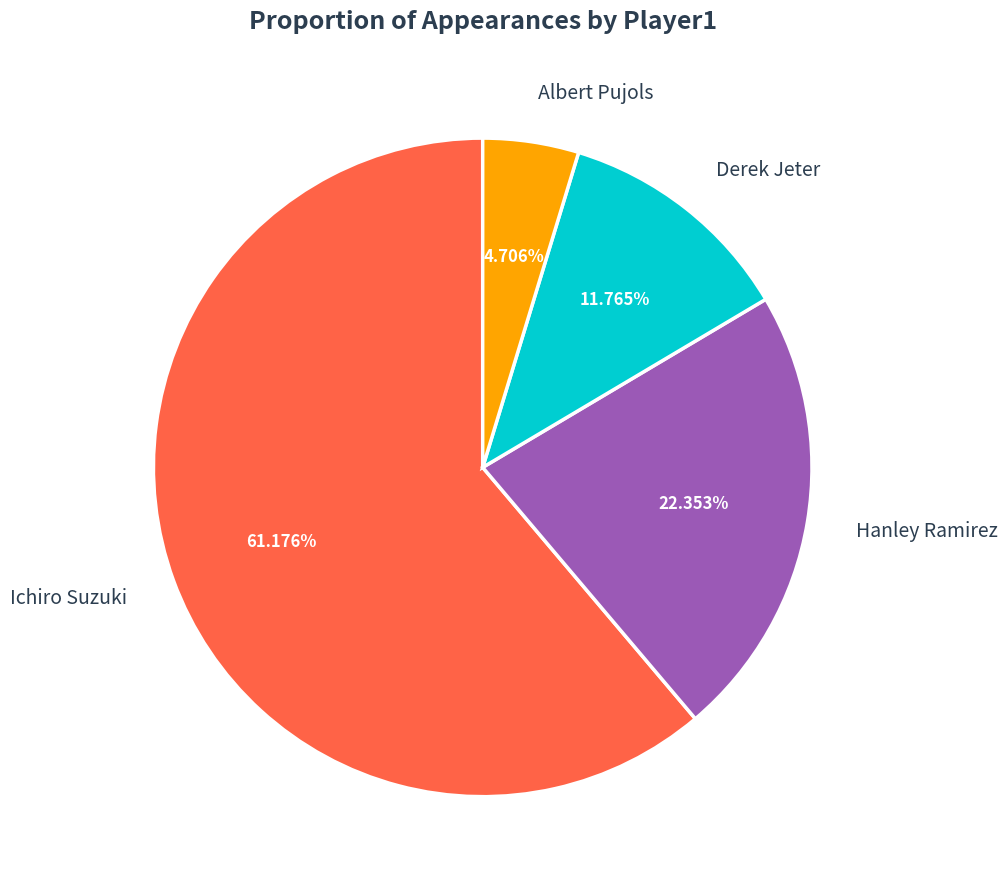

Is the sum of Ichiro Suzuki and Hanley Ramirez greater than half?

Yes